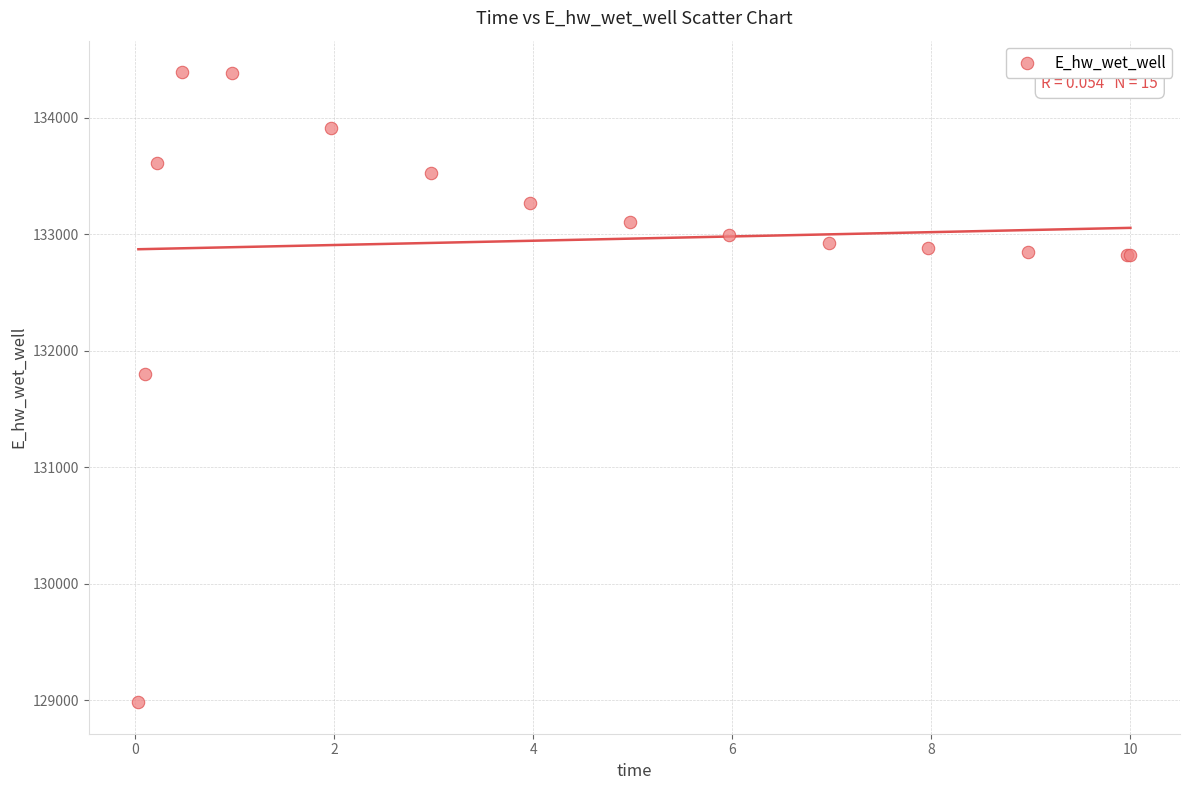

What Y value in the scatter plot is closest to 131687?

131804.2